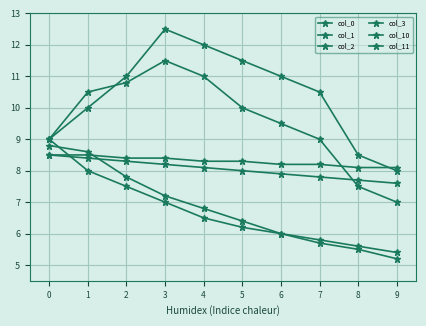

How many lines are shown in the chart?

6